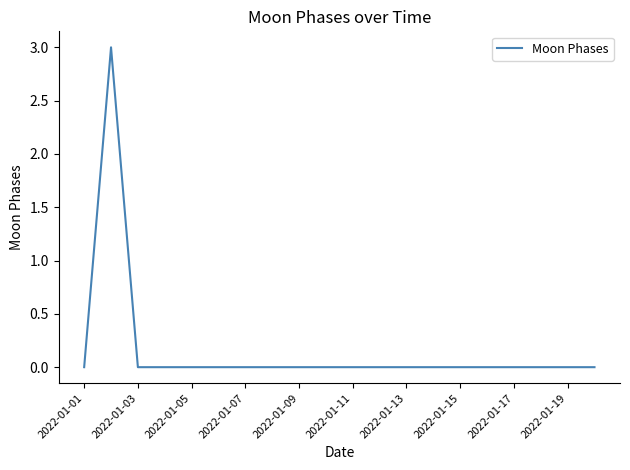

True or false: the data has more than 0 interior local peaks.

True